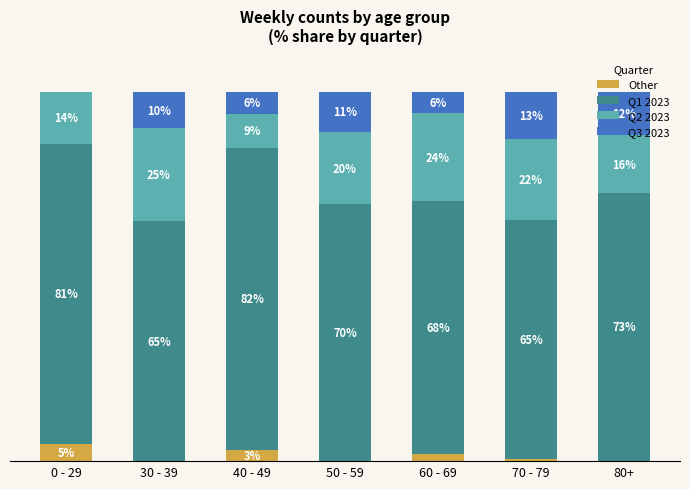

List the labels in order of Q3 2023 value, largest first.

70 - 79, 80+, 50 - 59, 30 - 39, 40 - 49, 60 - 69, 0 - 29